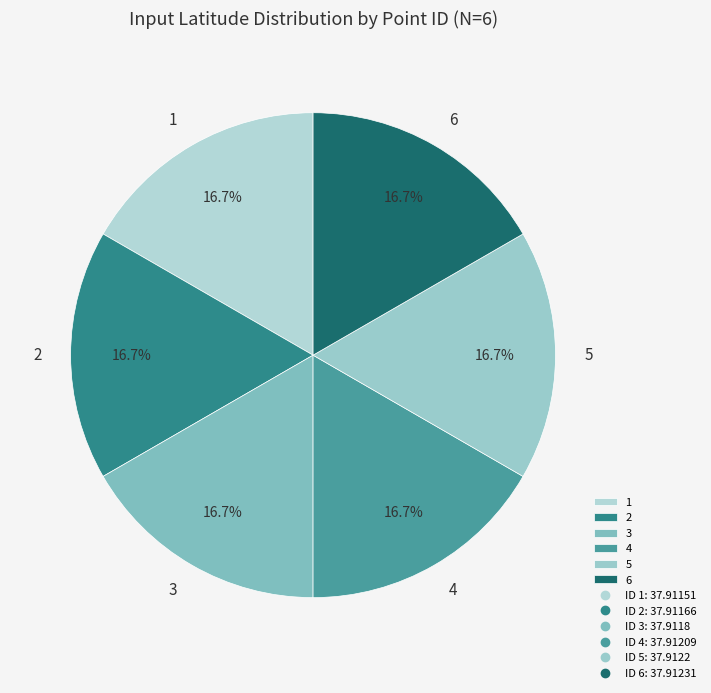

Approximately how many times larger is the value at 6 compared to 1?

1.0